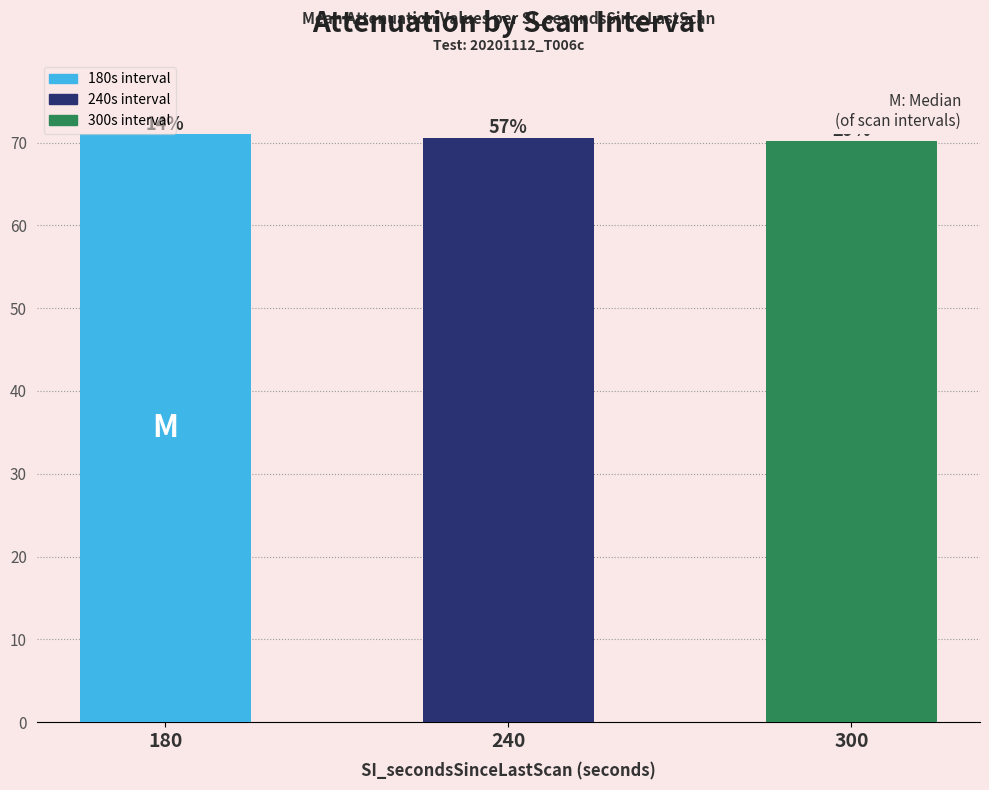

What is the difference between the values at 240 and 180?

0.4